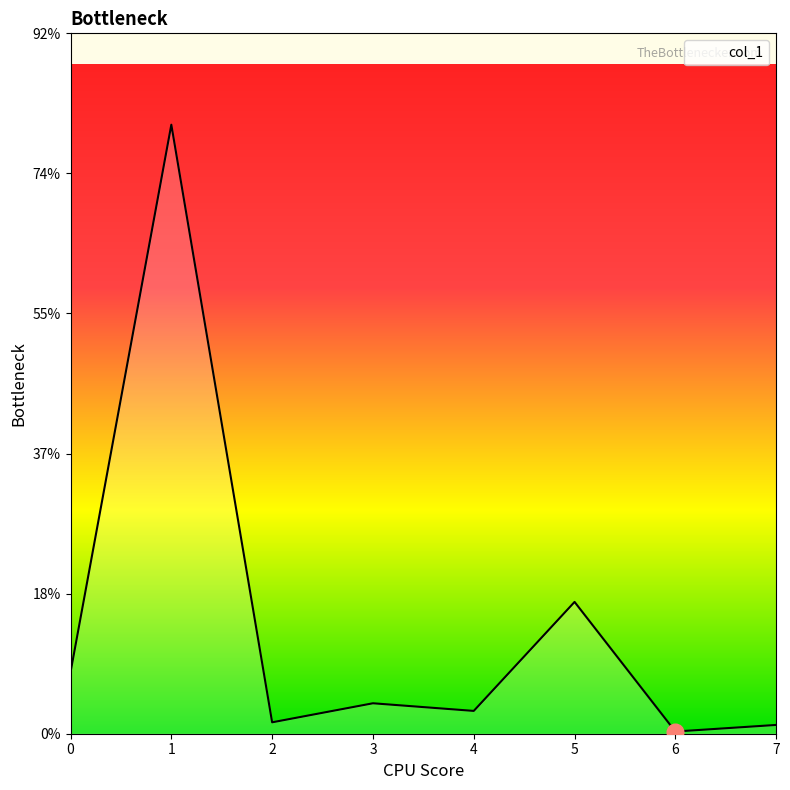

Where is the first local minimum?

2